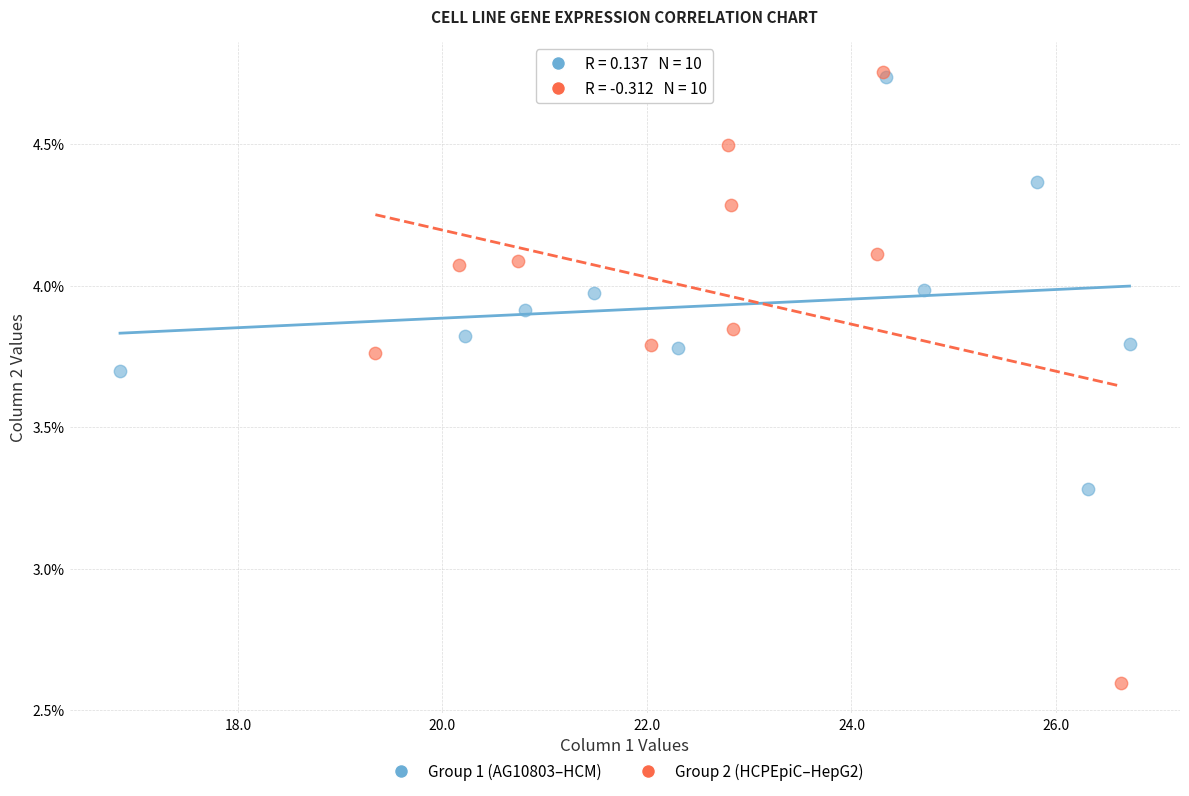

Which series has the widest spread of Y values?

Group 2 (HCPEpiC–HepG2)